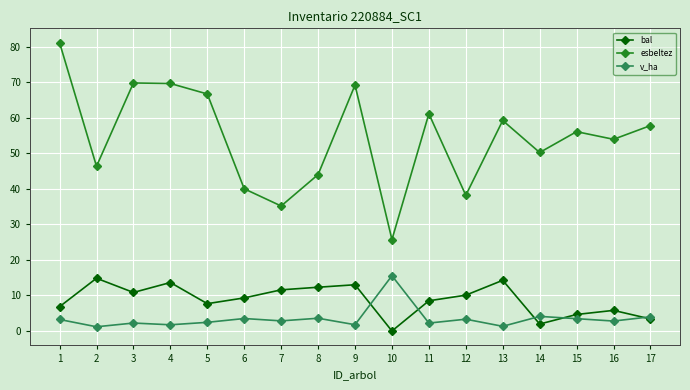

True or false: v_ha and esbeltez intersect in this chart.

False